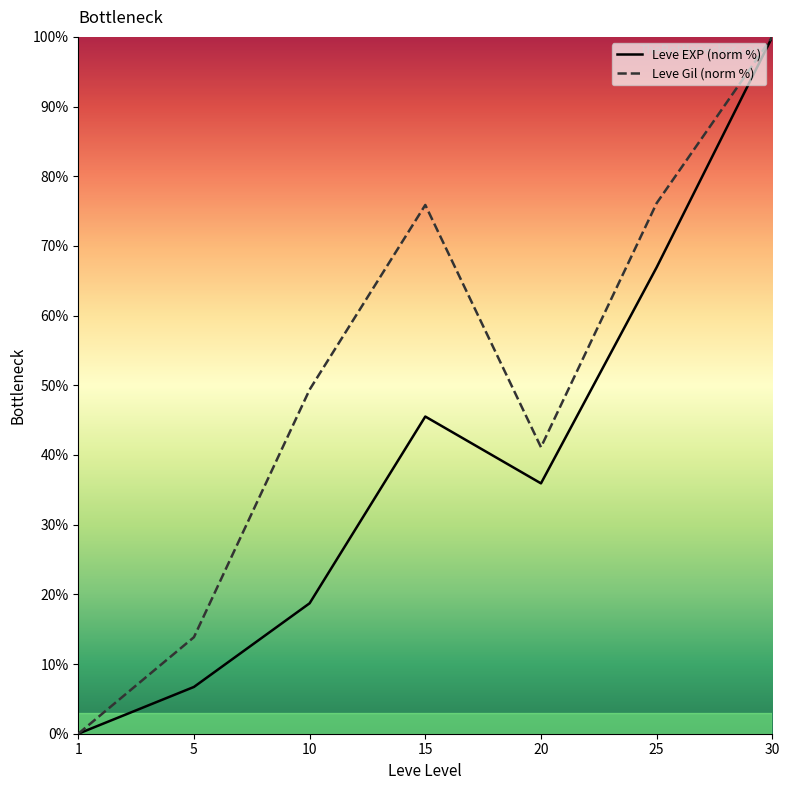

Which series has the largest total across all categories?

Leve Gil (norm %)